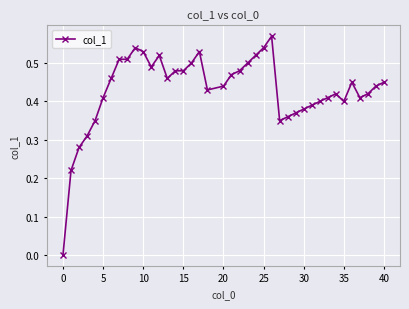

True or false: there are more than 2 points higher than both neighbors.

True